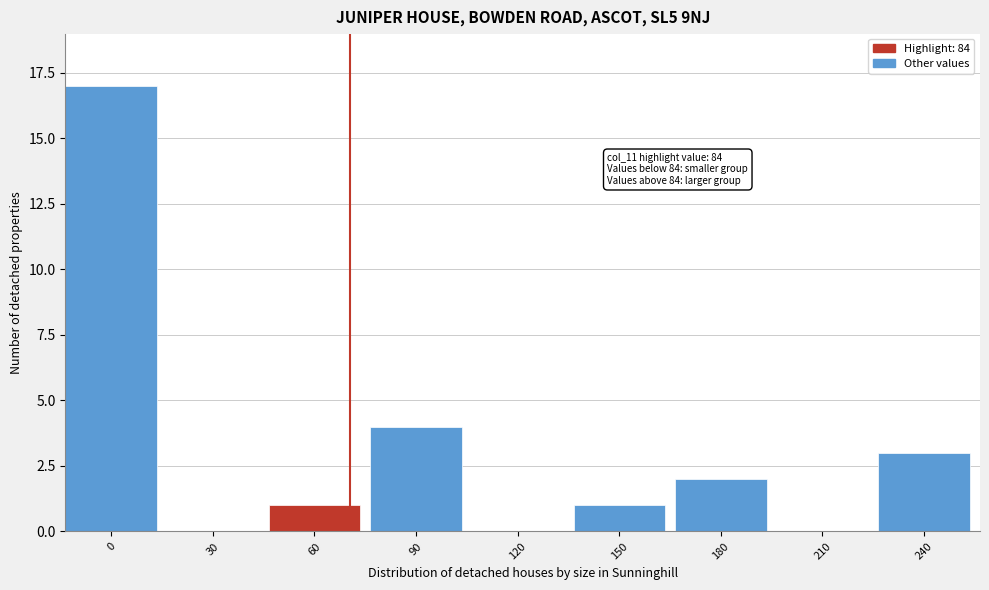

Reading left to right, extract all data points from this chart.

0=17	30=0	60=1	90=4	120=0	150=1	180=2	210=0	240=3